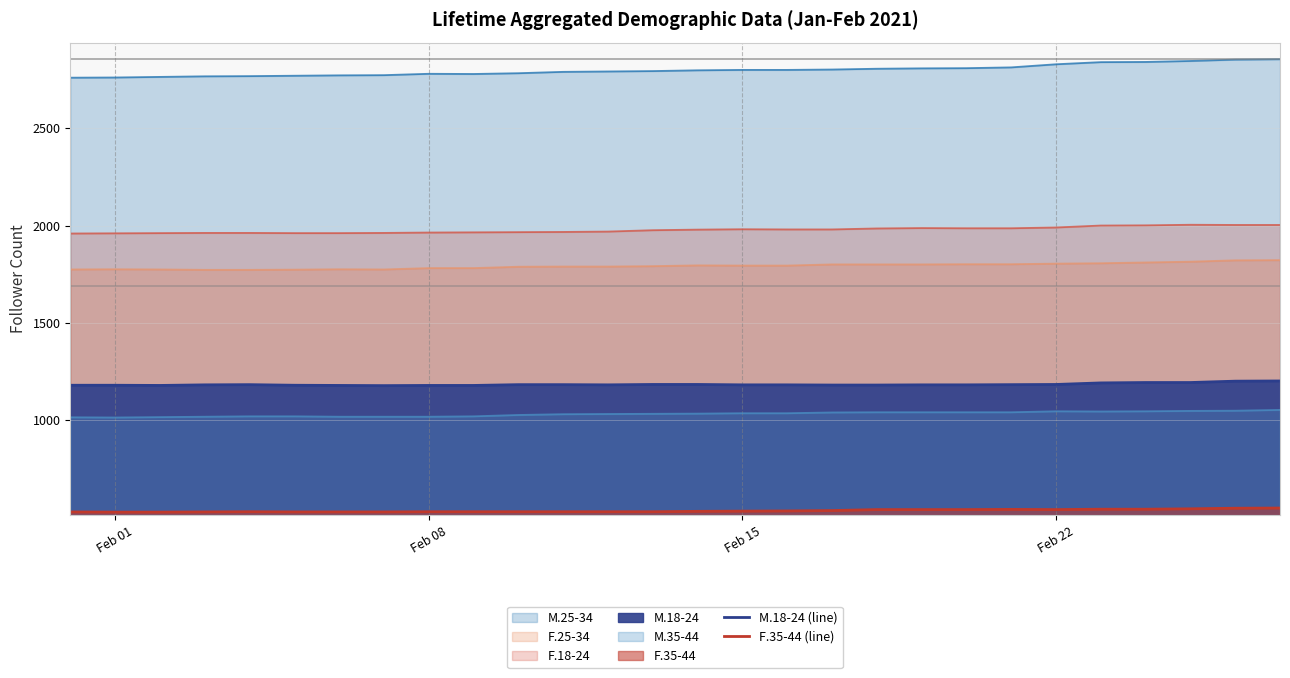

True or false: M.18-24 (line) and F.35-44 (line) intersect in this chart.

False